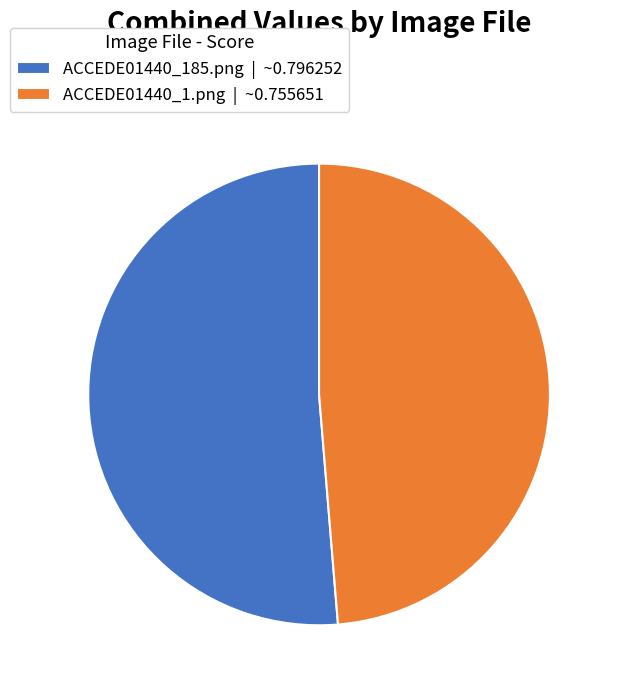

True or false: ACCEDE01440_185.png accounts for 51% of the total.

True